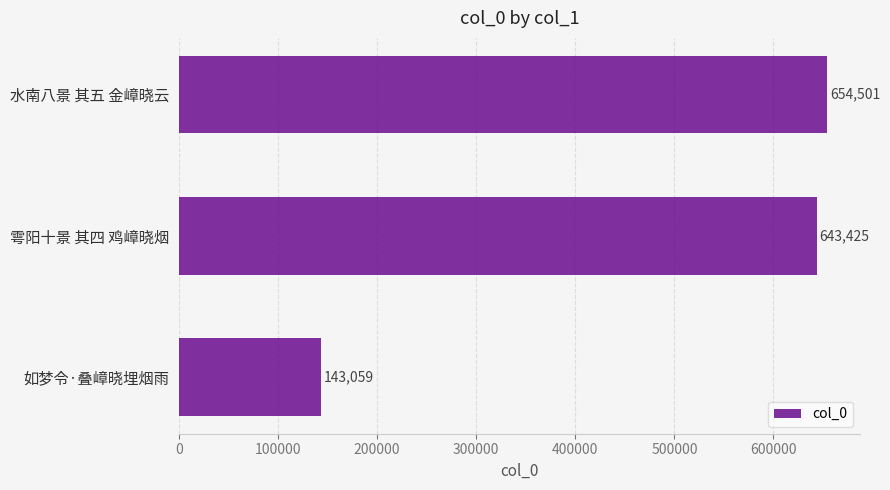

Where is the data nearest to the value 398780?

雩阳十景 其四 鸡嶂晓烟